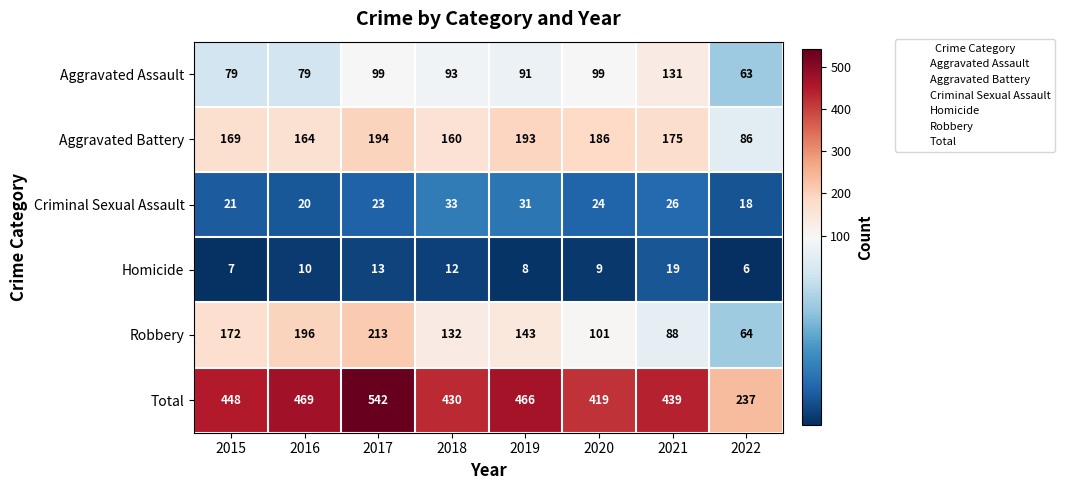

What is the difference between the Homicide values at 2021 and 2022?

13